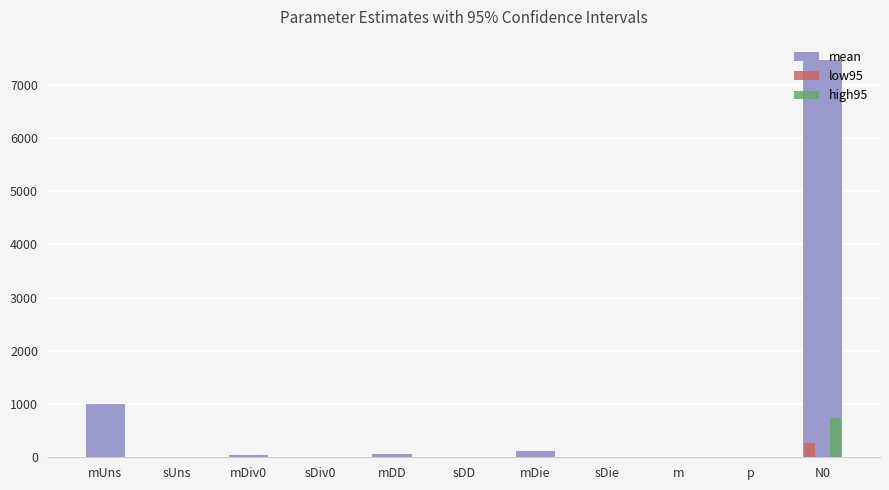

What is the average value of the low95 series?

25.1